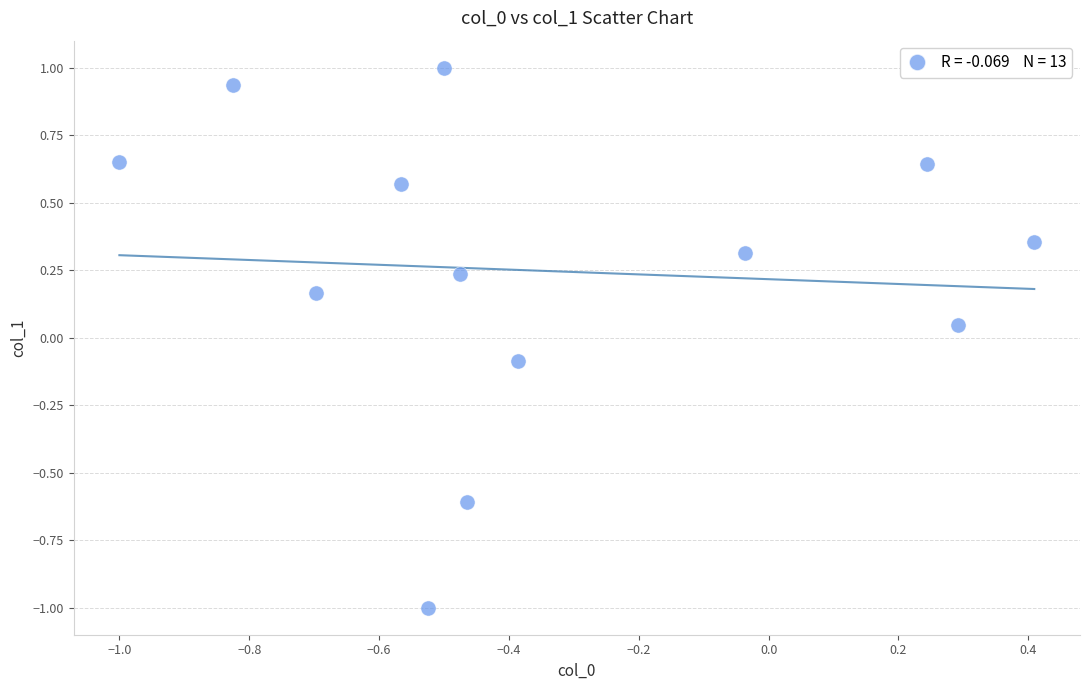

What is the range of Y values (max minus min)?

2.0